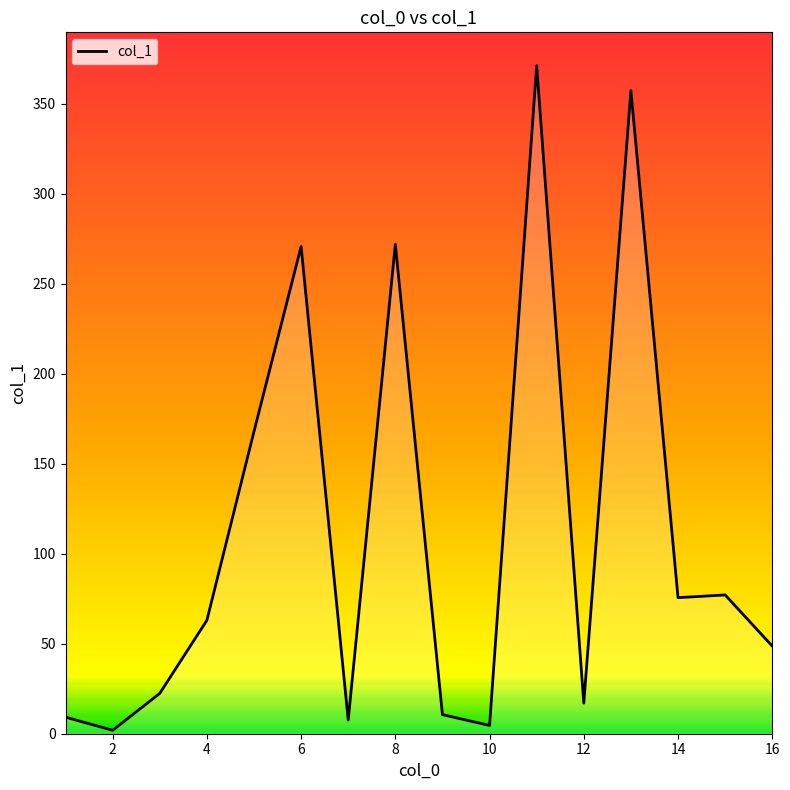

What is the difference between the maximum and minimum values?

369.2